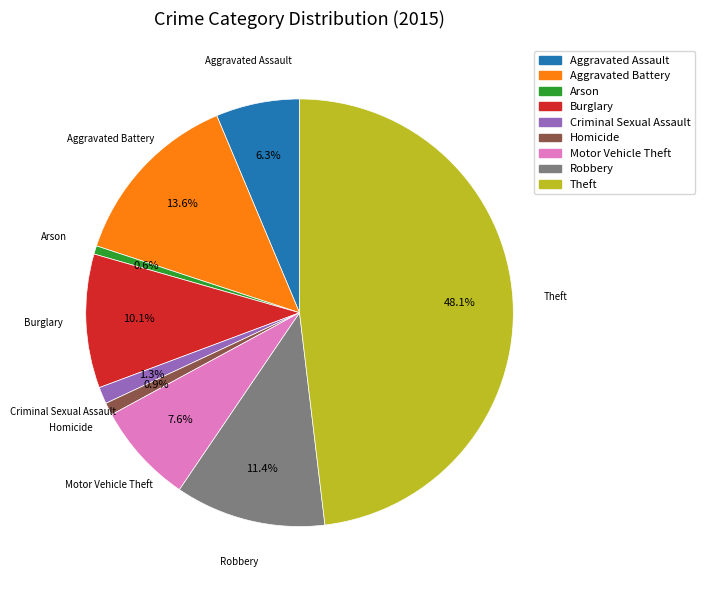

What is the largest slice in the pie chart?

Theft